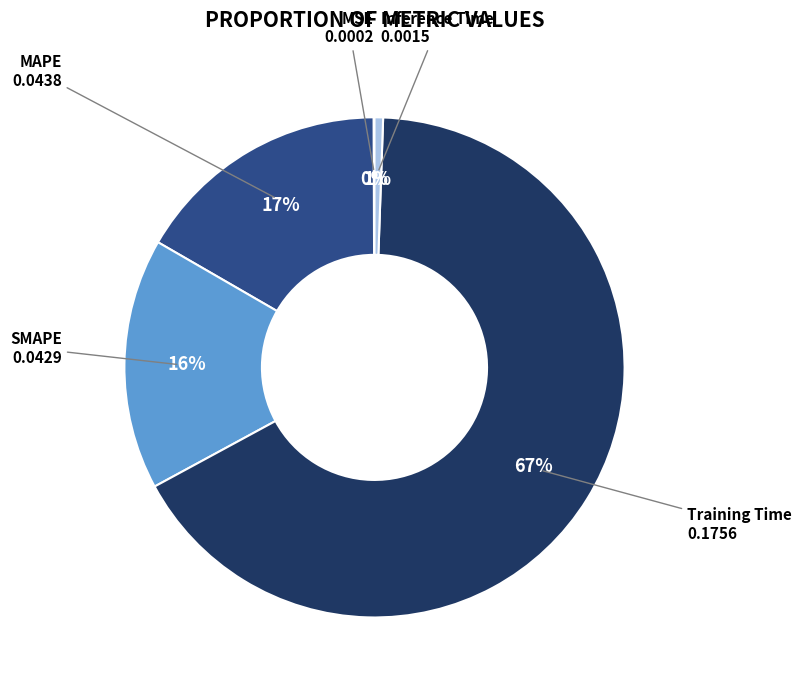

To the nearest percent, what is the average slice percentage?

20%